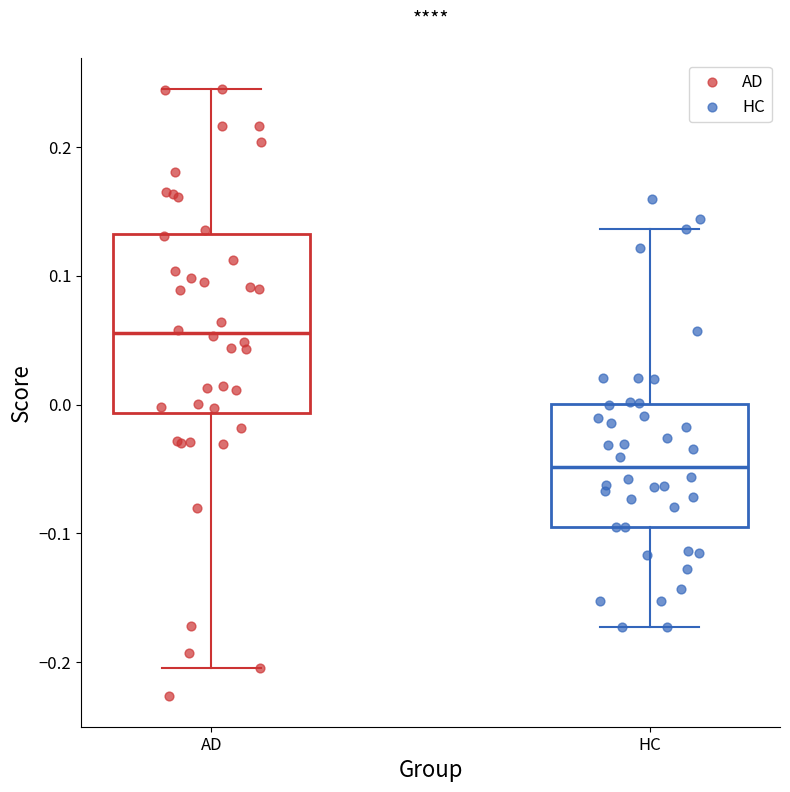

Reading left to right, read every box against the y-axis: the position of its median line, the range the box covers, and the ends of its whiskers. The values are not printed on the chart, so give them approximately, as read against the axis.

AD: median 0.06, box -0.01 to 0.13, whiskers -0.20 to 0.25
HC: median -0.05, box -0.09 to 0.00, whiskers -0.17 to 0.14